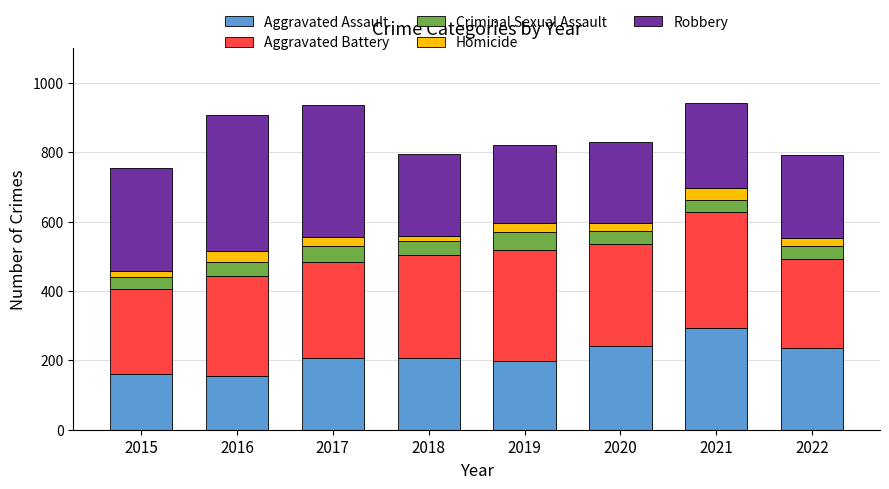

At which label does Aggravated Assault reach its peak?

2021